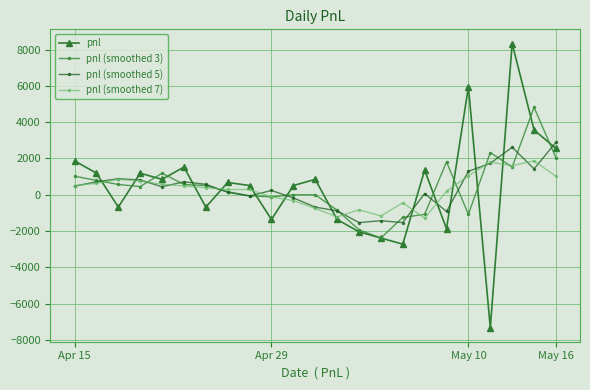

What is the lowest value of the pnl (smoothed 3) series?

-2380.0